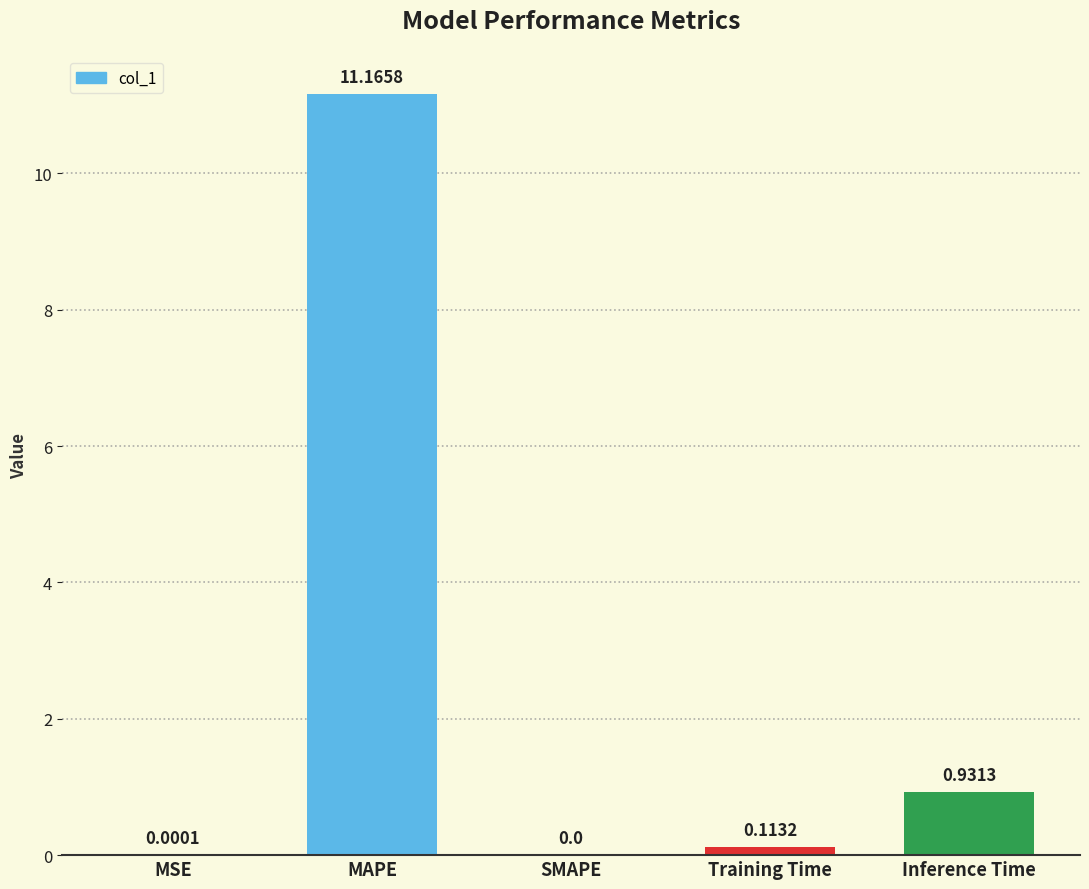

What is the change in value from MAPE to Inference Time?

-10.2